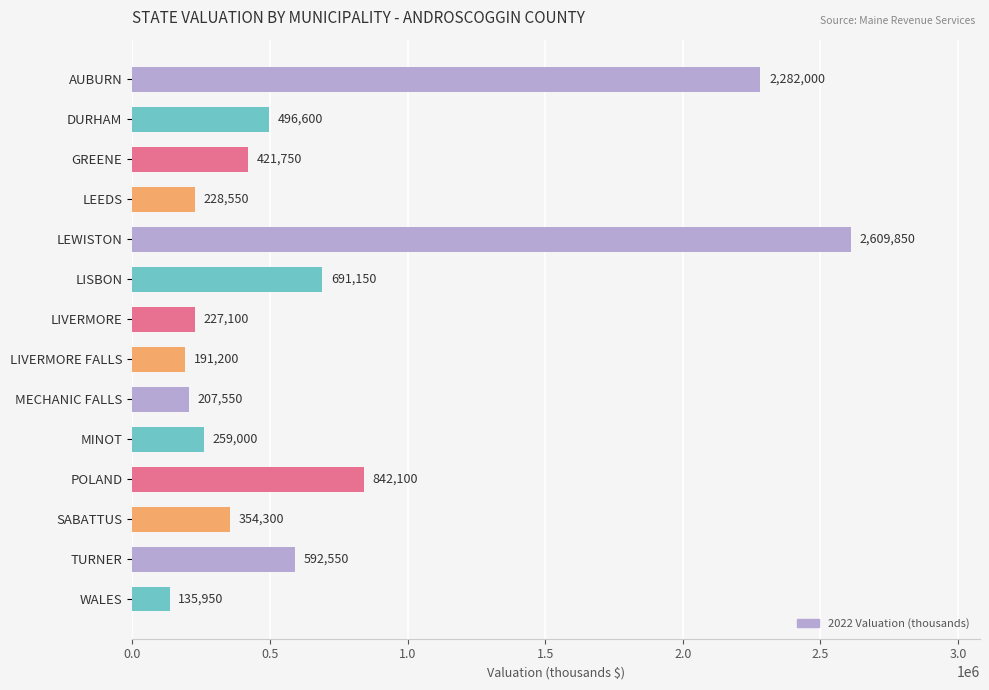

What is the change in value from POLAND to WALES?

-706150